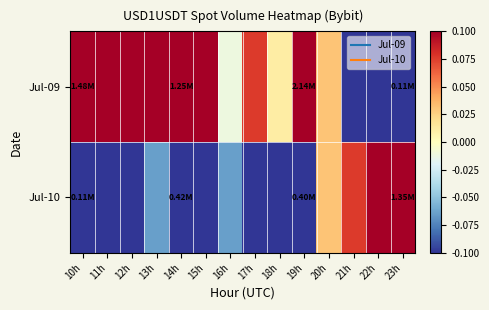

At how many categories does at least one series exceed 0?

13